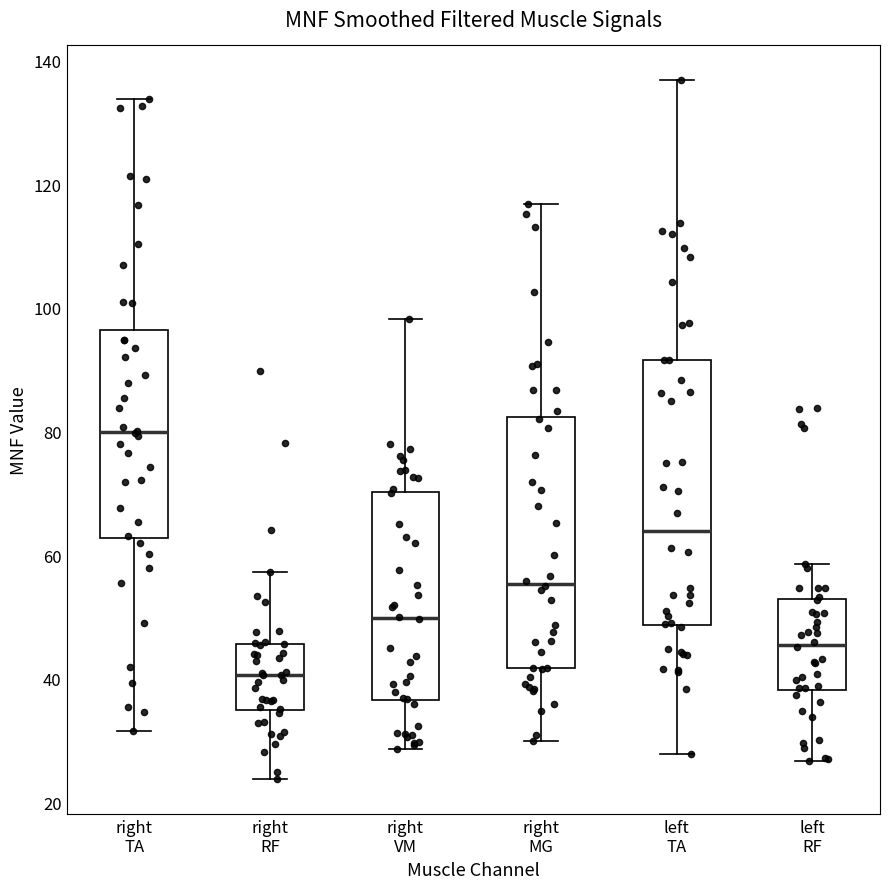

Reading left to right, read every box against the y-axis: the position of its median line, the range the box covers, and the ends of its whiskers. The values are not printed on the chart, so give them approximately, as read against the axis.

right TA: median 80, box 62 to 96, whiskers 32 to 134
right RF: median 40, box 36 to 46, whiskers 24 to 58
right VM: median 50, box 36 to 70, whiskers 28 to 98
right MG: median 56, box 42 to 82, whiskers 30 to 116
left TA: median 64, box 48 to 92, whiskers 28 to 136
left RF: median 46, box 38 to 52, whiskers 26 to 58